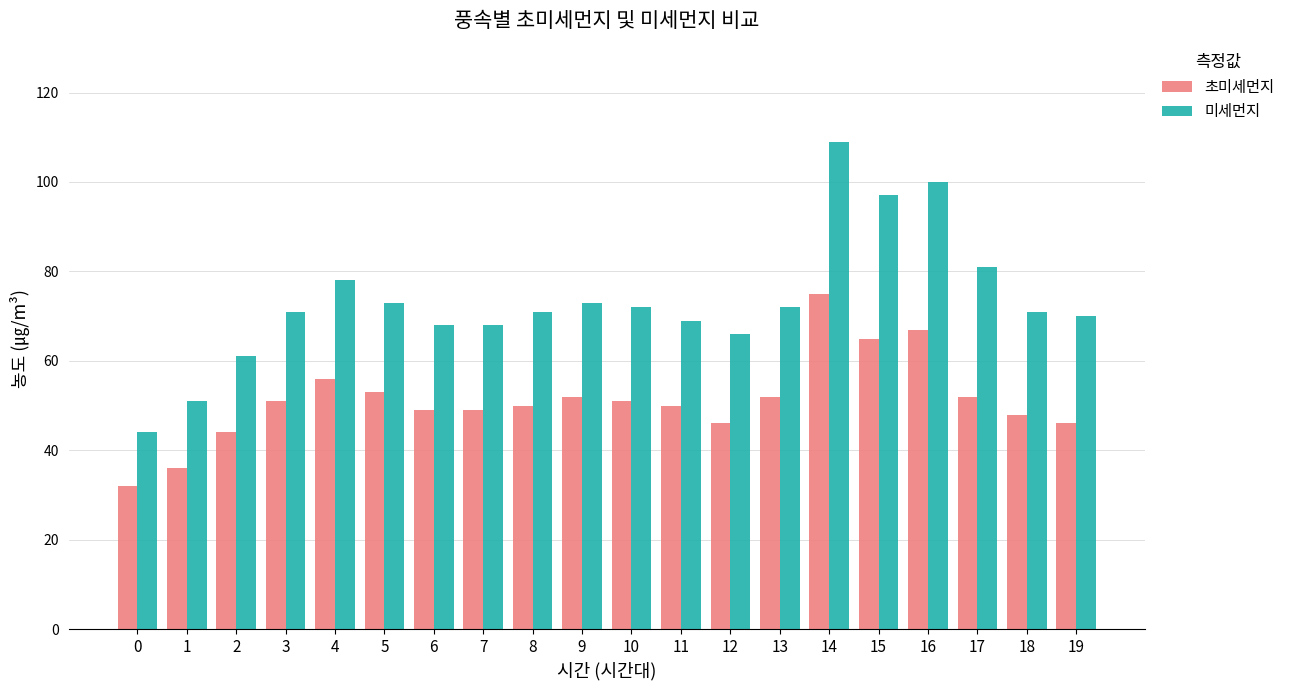

How many bars are there in each group?

2